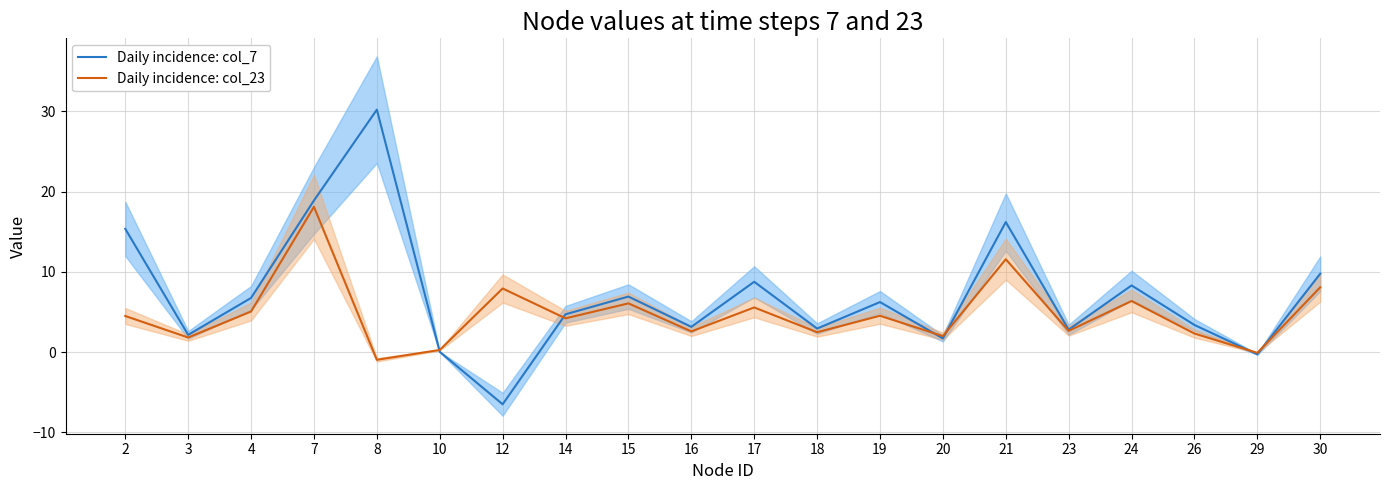

What is the difference between the maximum and minimum values in the Daily incidence: col_23 series?

19.1